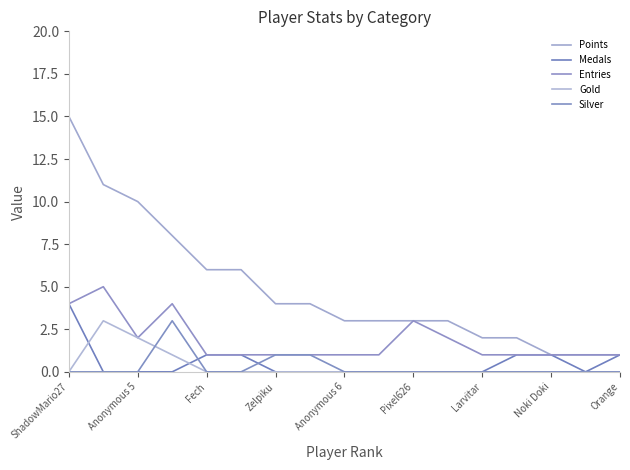

Is this an area chart (filled region under the line)?

No